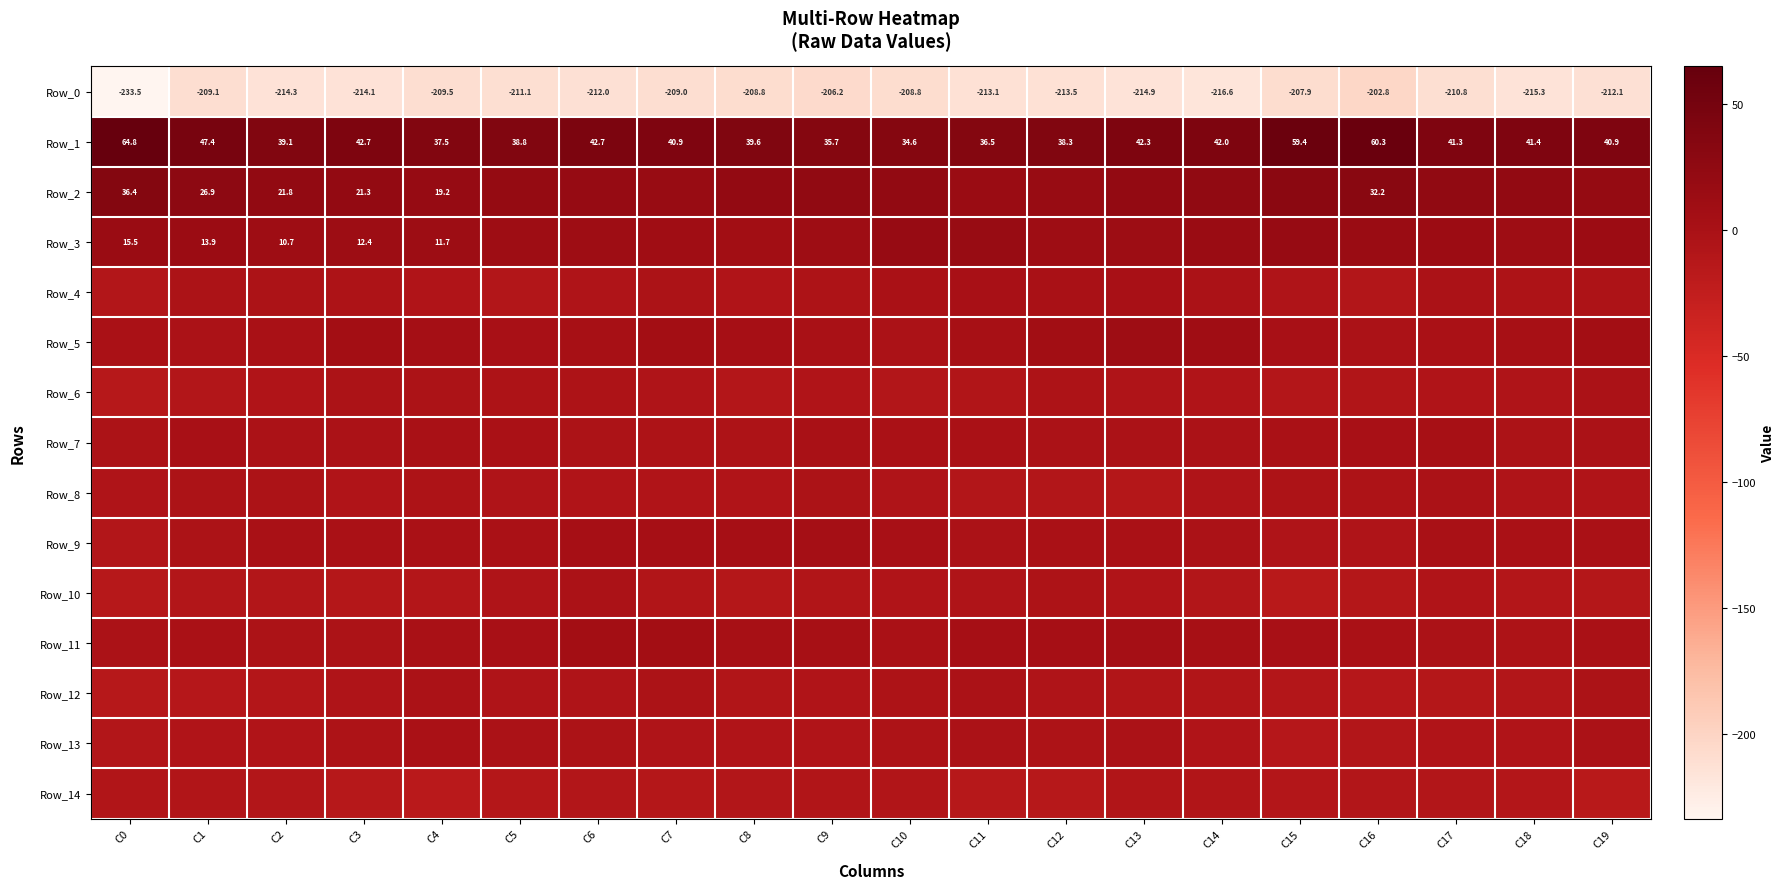

Where does the Row_7 series first go above -1?

C1